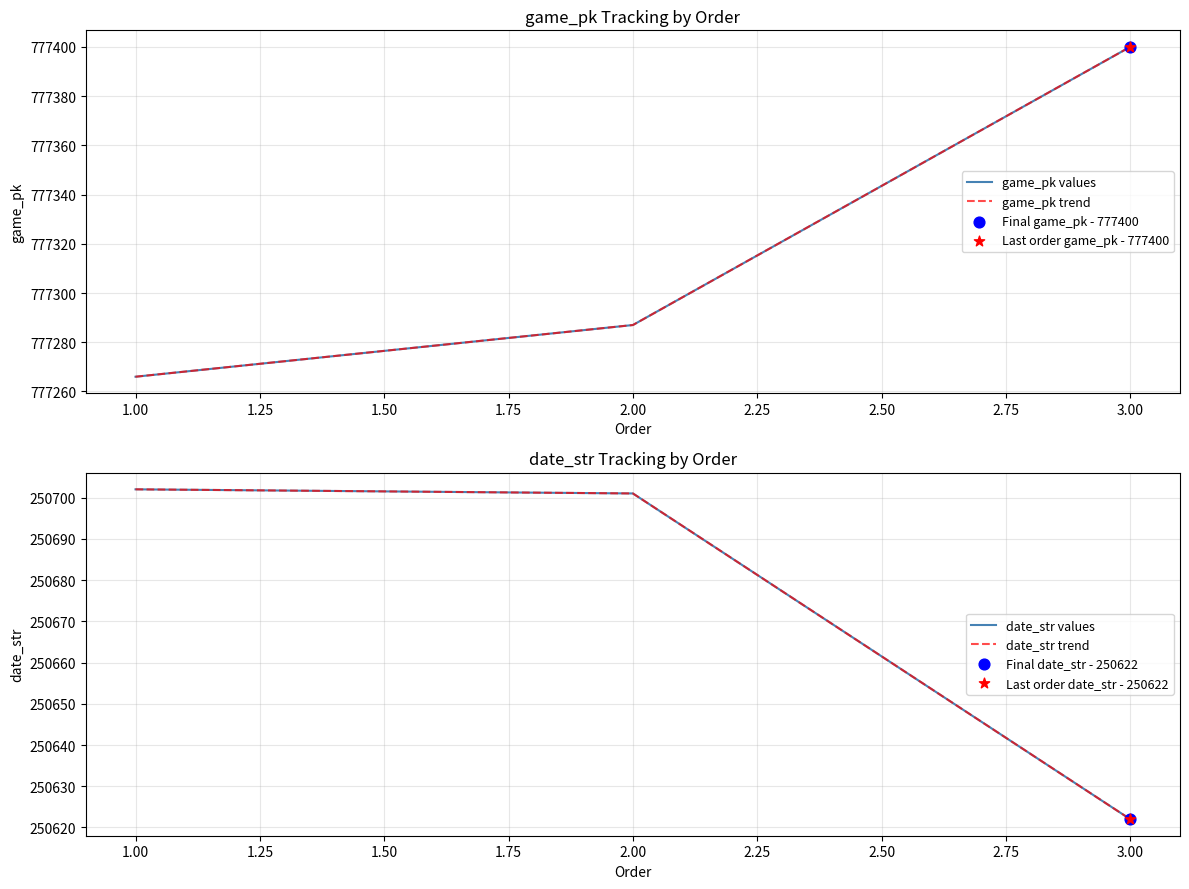

What are all the series names shown in the legend?

game_pk values, game_pk trend, date_str values, date_str trend